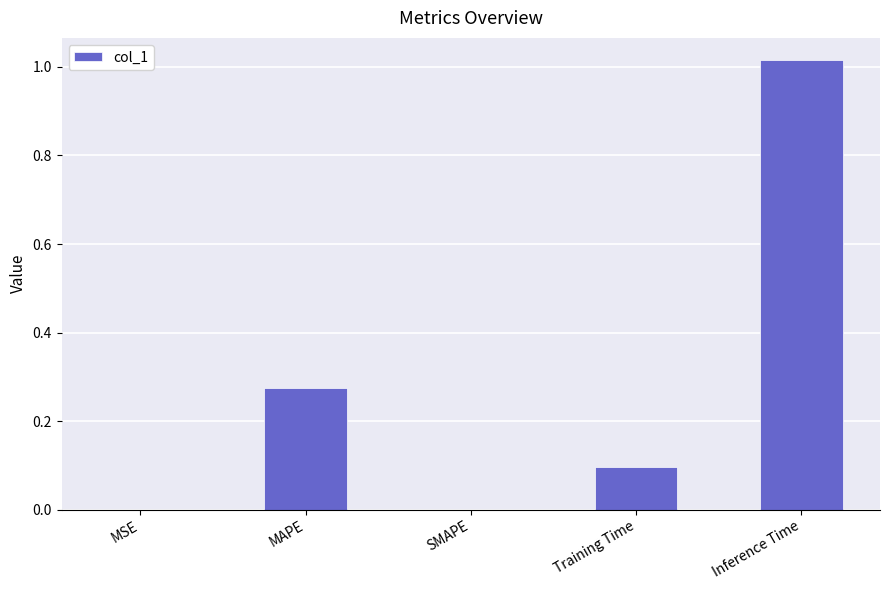

What is the sum of all values?

1.4